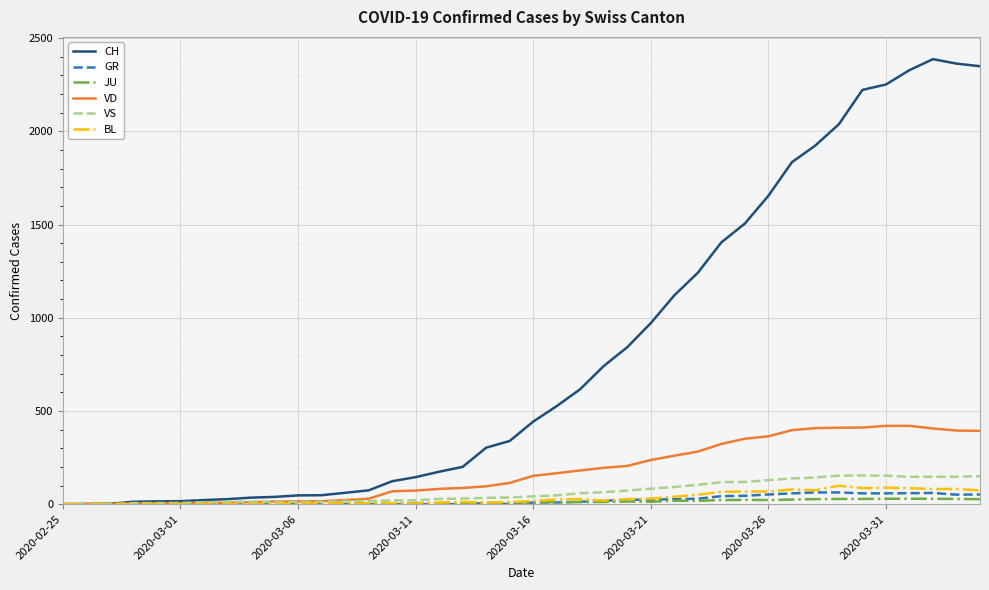

Which series has the largest total across all categories?

CH